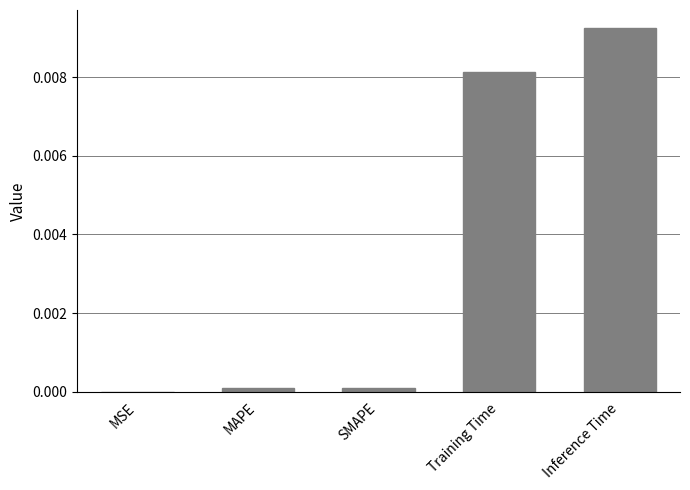

Which label corresponds to the largest value in the chart?

Inference Time